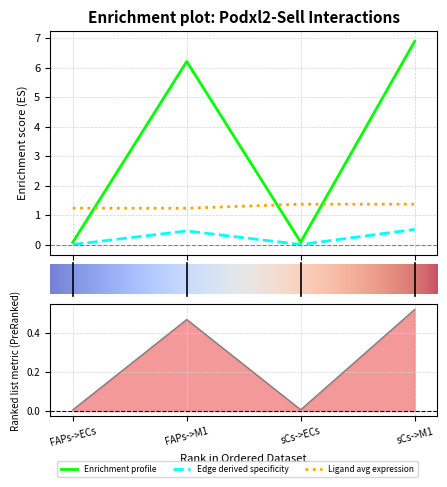

Does the chart have visible grid lines?

Yes